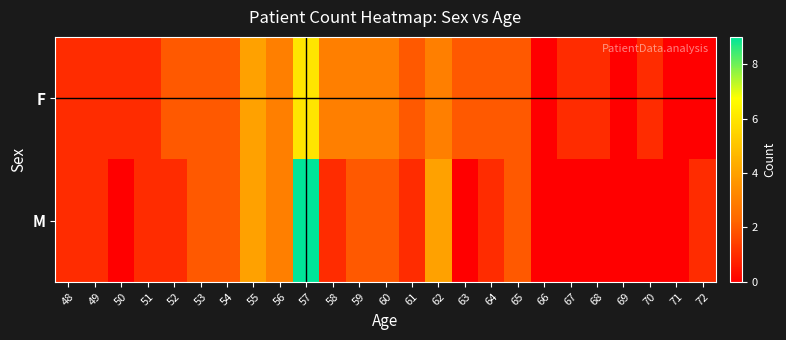

Reading left to right, transcribe all the data shown in this chart.

F: 48=1	49=1	50=1	51=1	52=2	53=2	54=2	55=4	56=3	57=6	58=3	59=3	60=3	61=2	62=3	63=2	64=2	65=2	66=0	67=1	68=1	69=0	70=1	71=0	72=0
M: 48=1	49=1	50=0	51=1	52=1	53=2	54=2	55=4	56=3	57=9	58=1	59=2	60=2	61=1	62=4	63=0	64=1	65=2	66=0	67=0	68=0	69=0	70=0	71=0	72=1